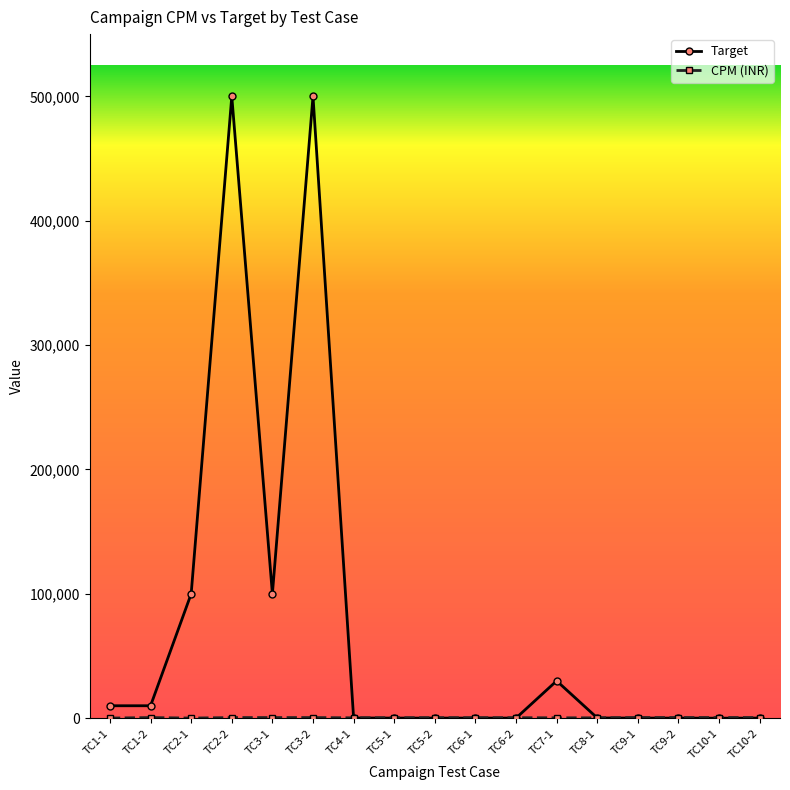

What is the maximum value shown in the chart?

500000